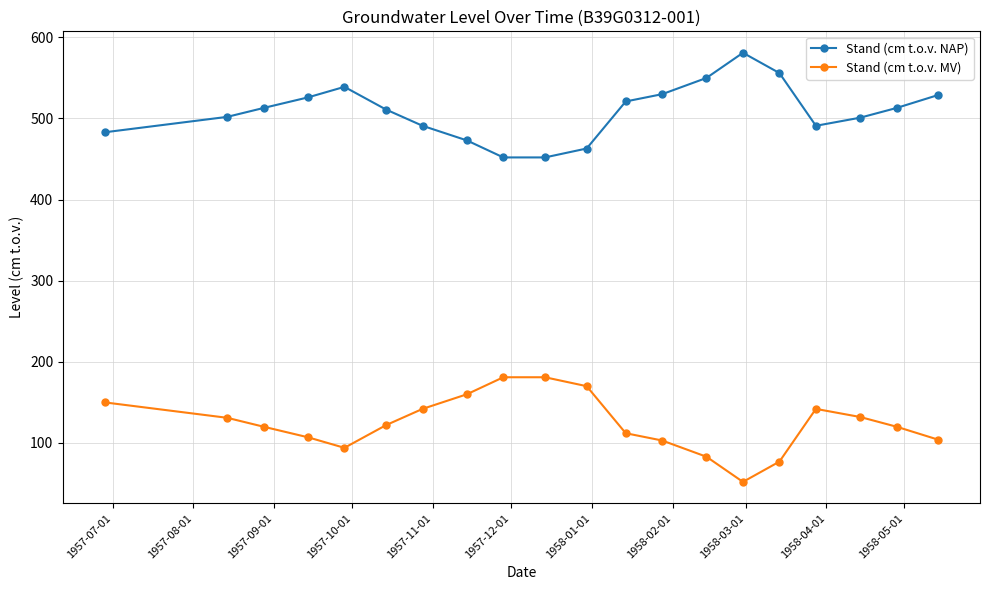

List the series in order of their peak value, highest first.

Stand (cm t.o.v. NAP), Stand (cm t.o.v. MV)